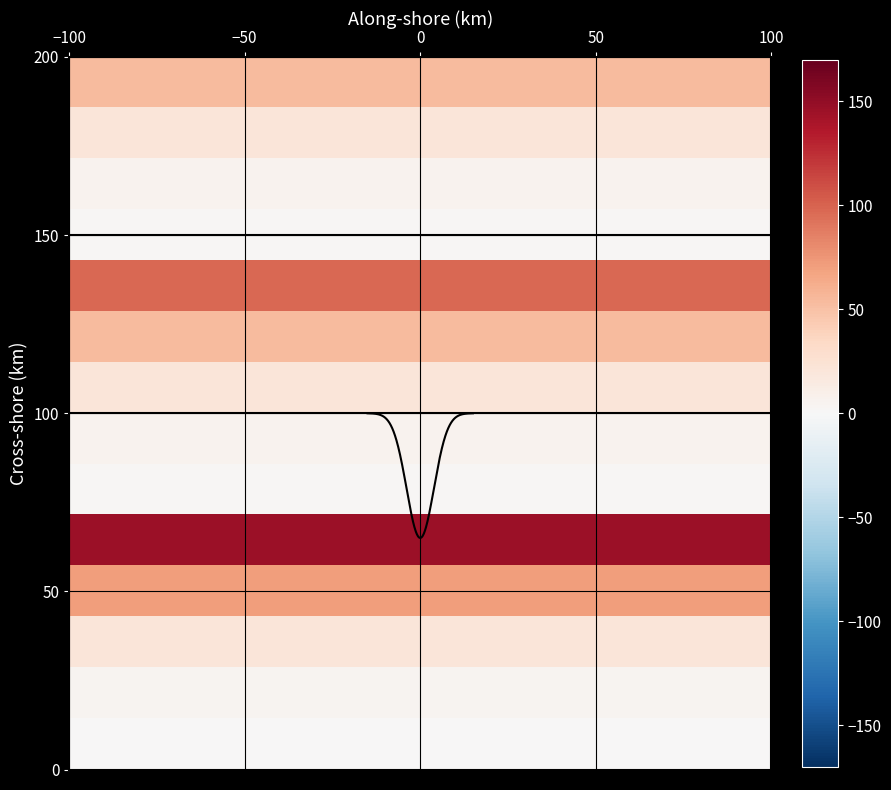

How many distinct data groups are displayed?

14